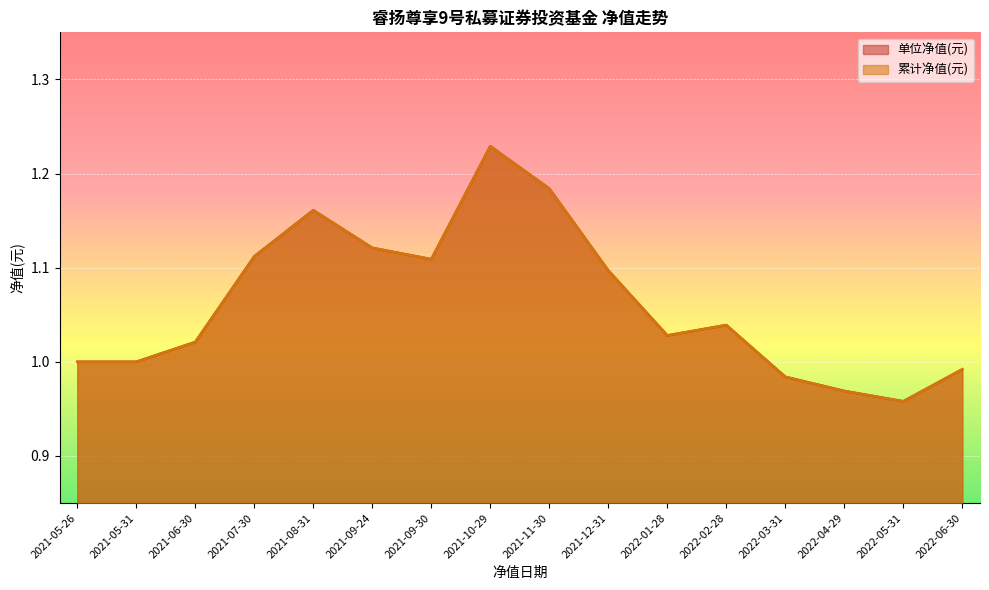

What is the sum of all 累计净值(元) values?

17.0